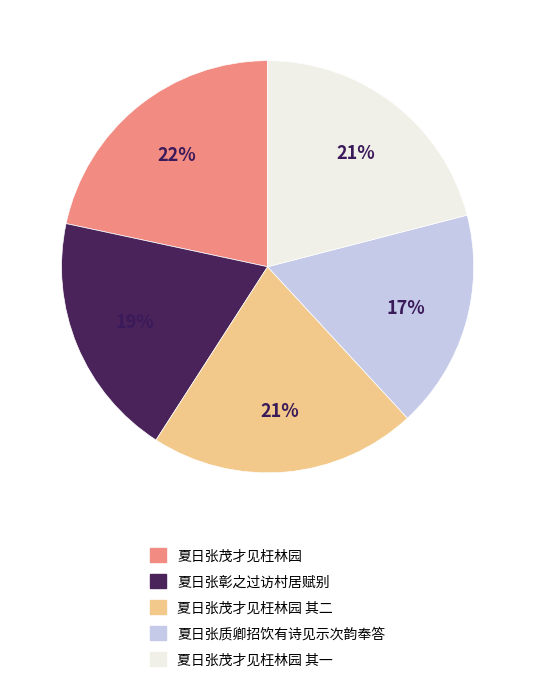

To the nearest percent, what is the combined percentage of 夏日张茂才见枉林园 其一 and 夏日张茂才见枉林园?

43%